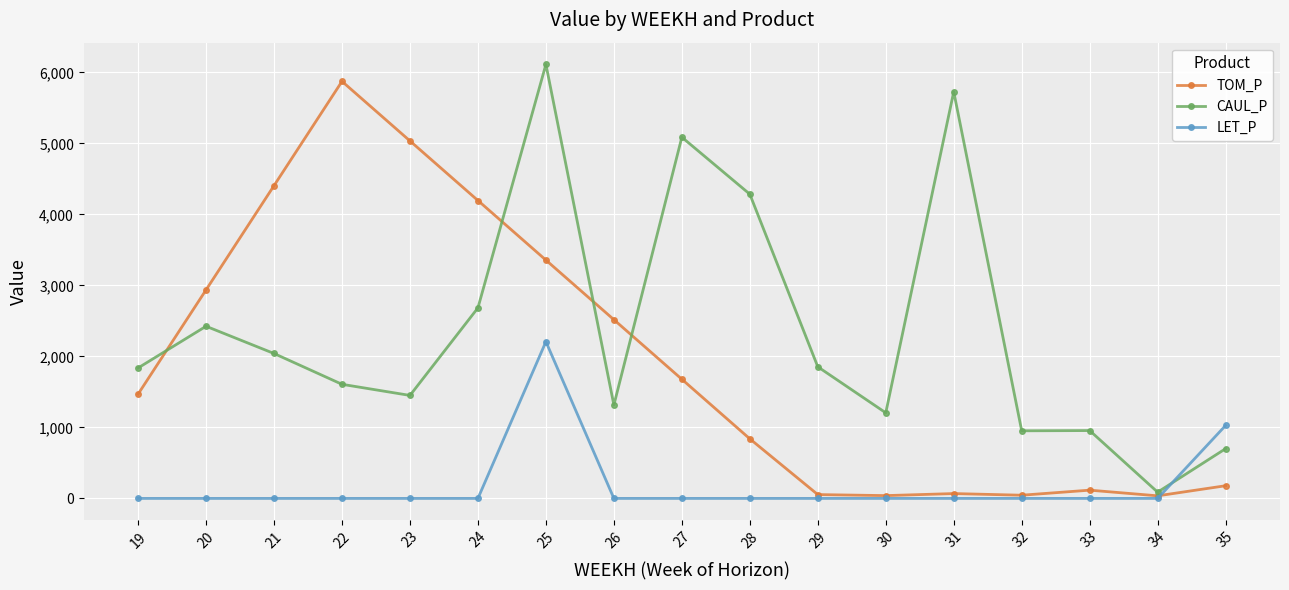

Which series has the largest range (max minus min)?

CAUL_P